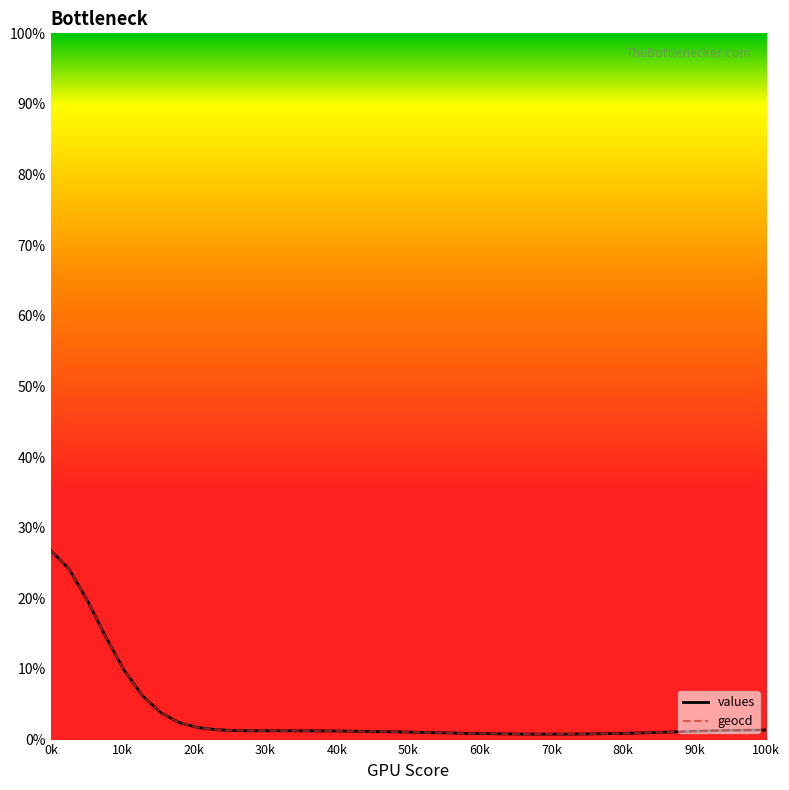

How many lines are shown in the chart?

2